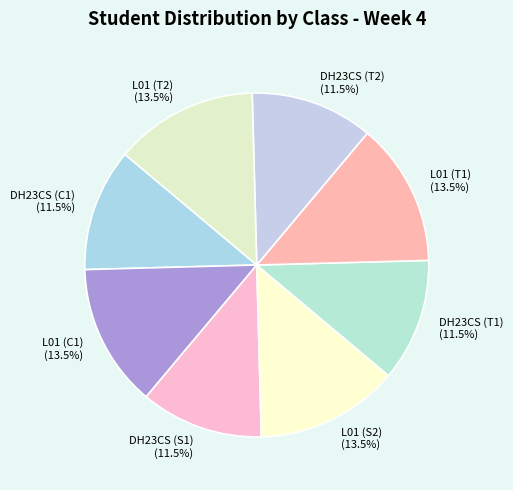

Is DH23CS (T2) the majority of the pie?

No